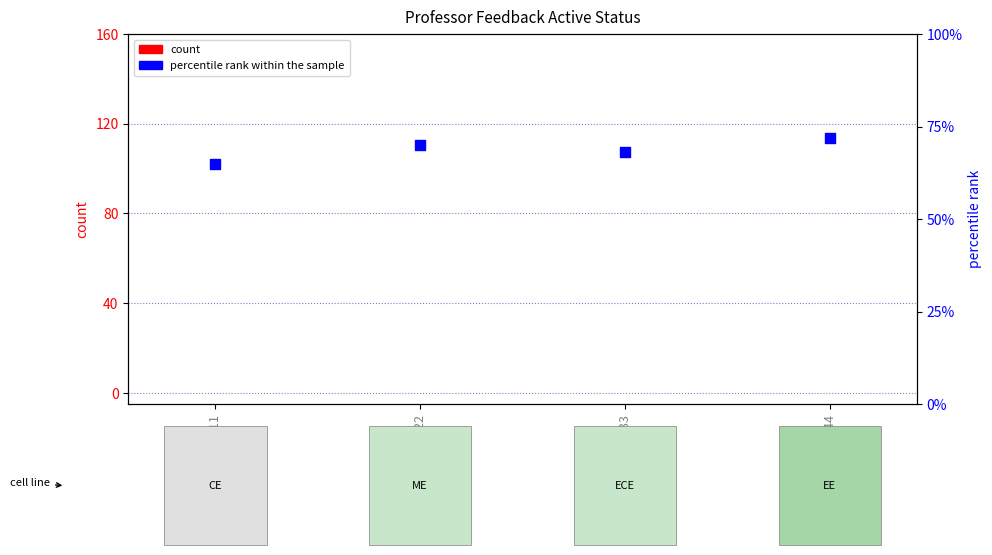

What are all the series names shown in the legend?

count, percentile rank within the sample